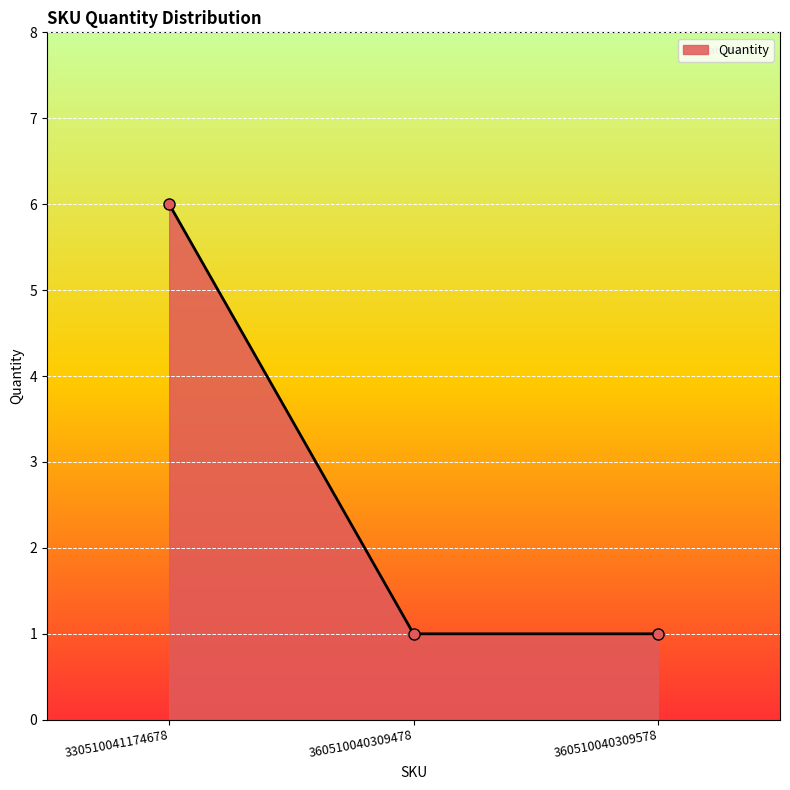

The chart shows a value of 0 at 360510040309478. True or false?

False